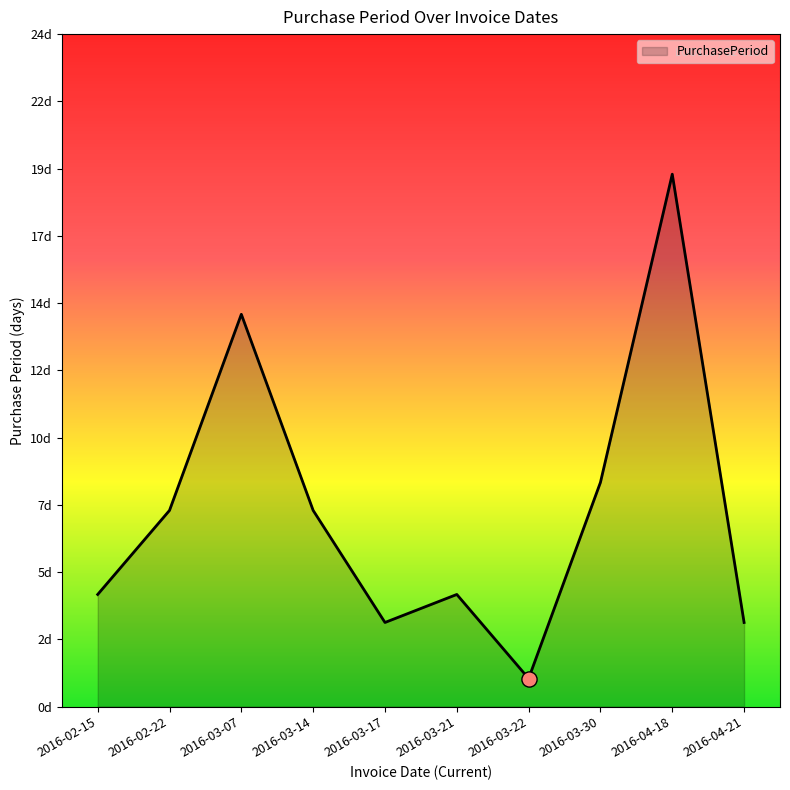

Between 2016-03-14 and 2016-02-22, which is larger?

2016-03-14